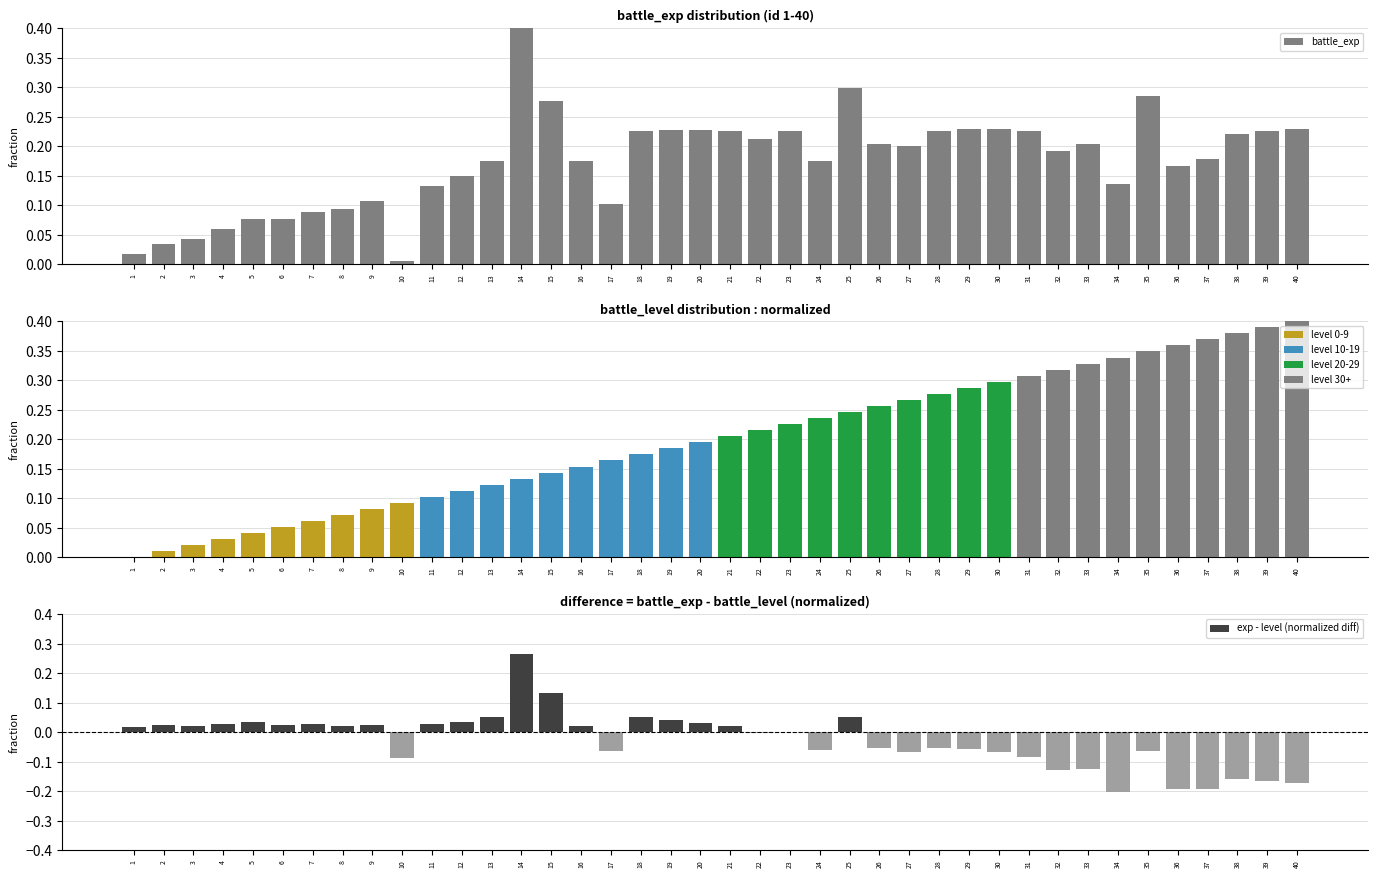

Between 29 and 8, which is larger?

29